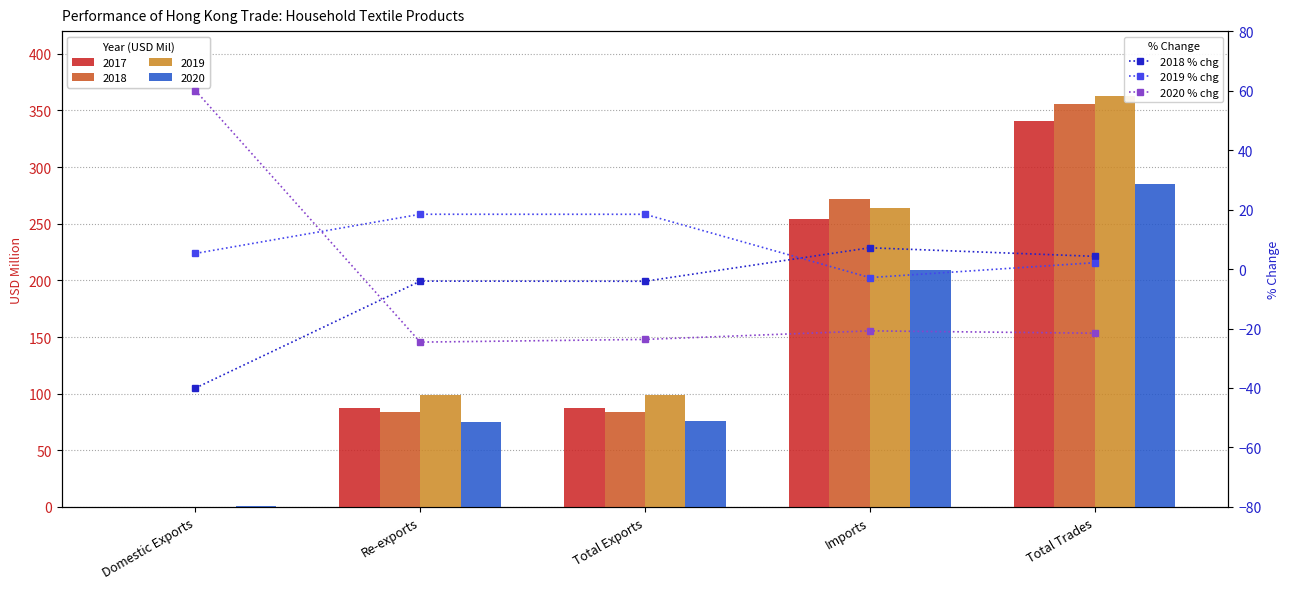

Which series has the largest total across all categories?

2019 % chg